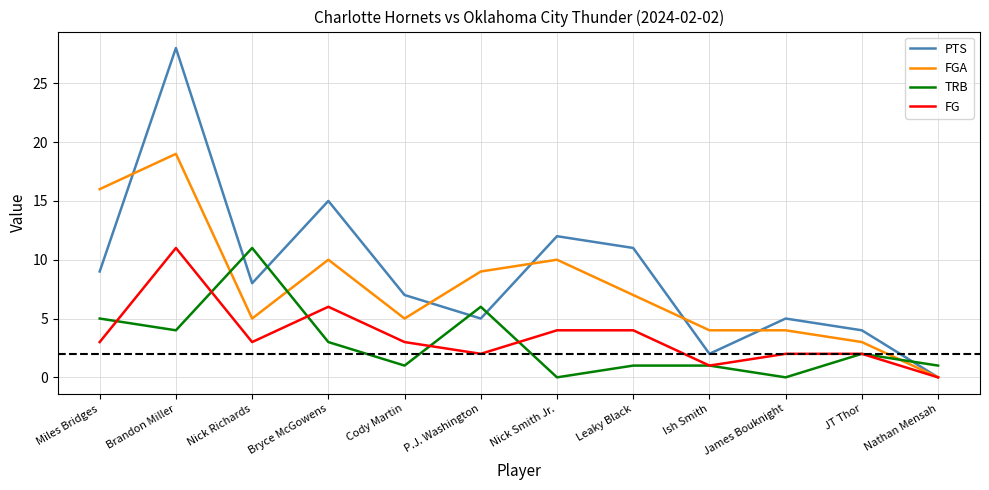

Which series has the largest range (max minus min)?

PTS